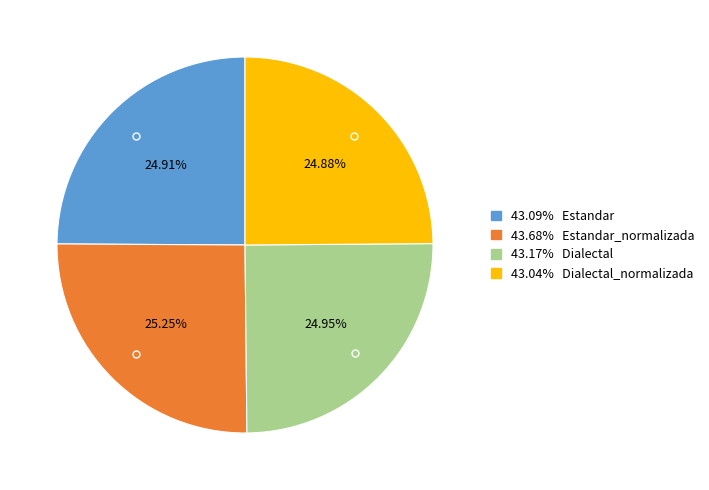

Does any single category account for the majority?

No